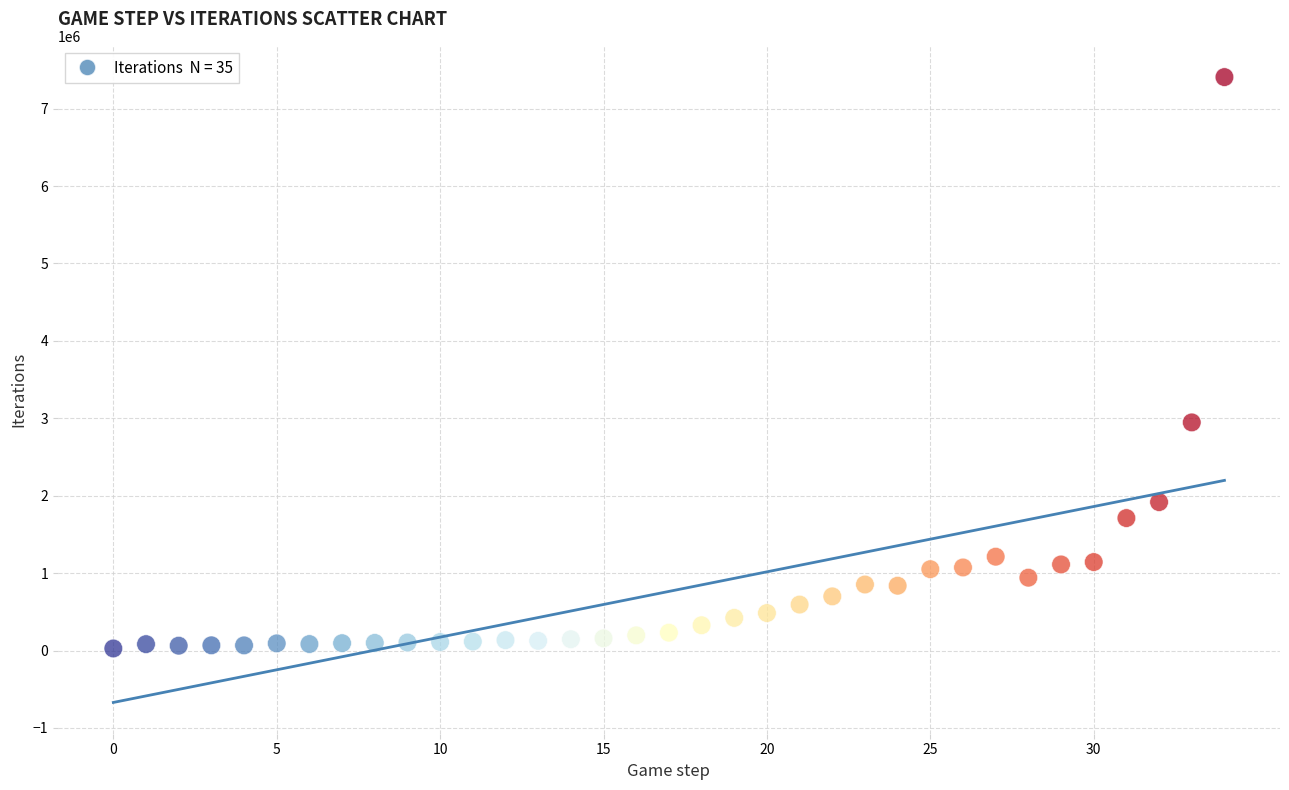

What is the range of Y values (max minus min)?

7380621